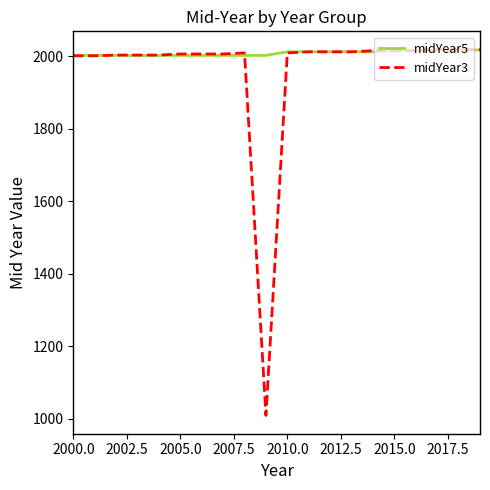

What is the average value of the midYear5 series?

2008